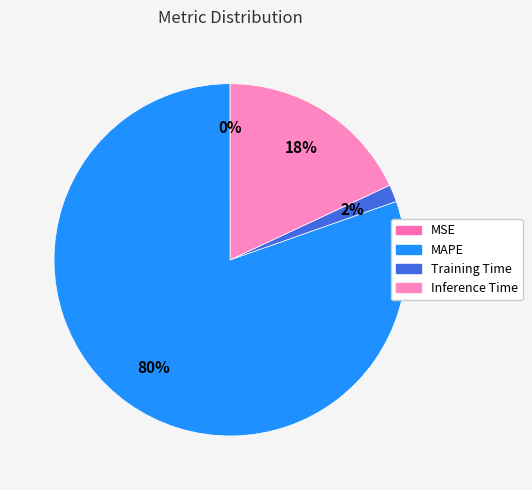

Is there a majority slice in this chart?

Yes